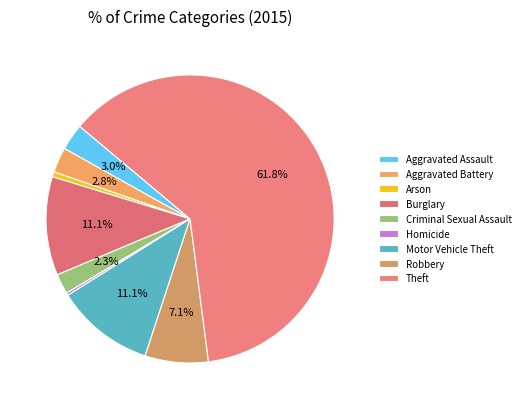

What percentage is NOT represented by Homicide?

99.7%